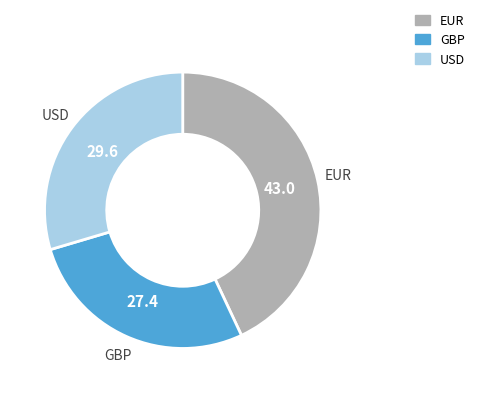

True or false: USD accounts for 30% of the total.

True